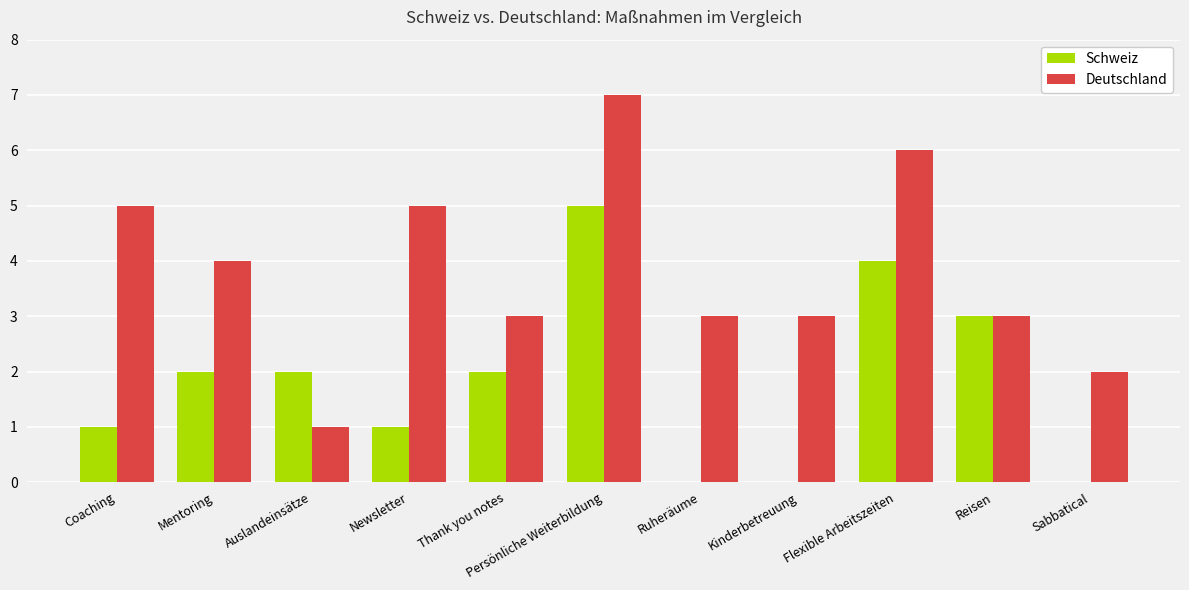

What is the sum of the Schweiz values at Auslandeinsätze and Newsletter?

3